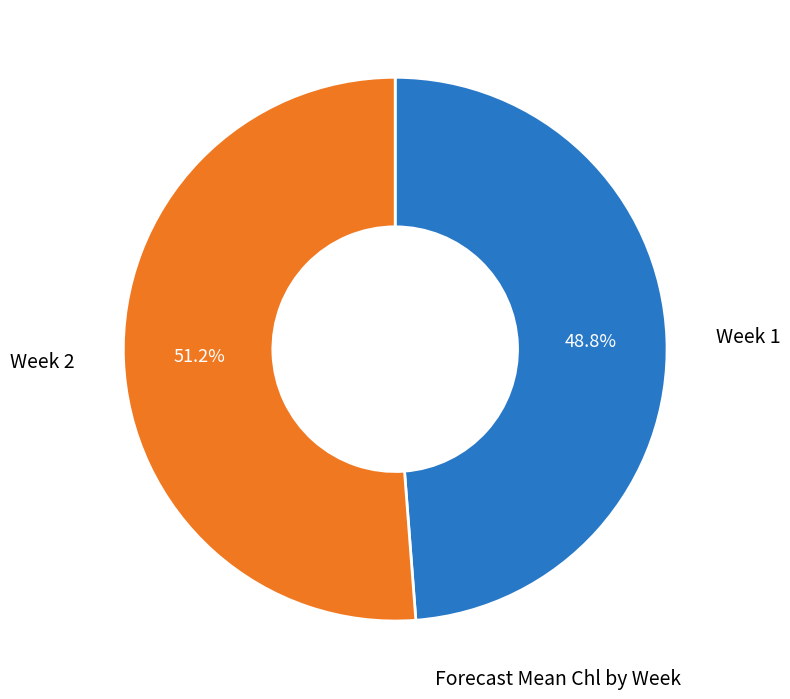

Does any single category account for the majority?

Yes